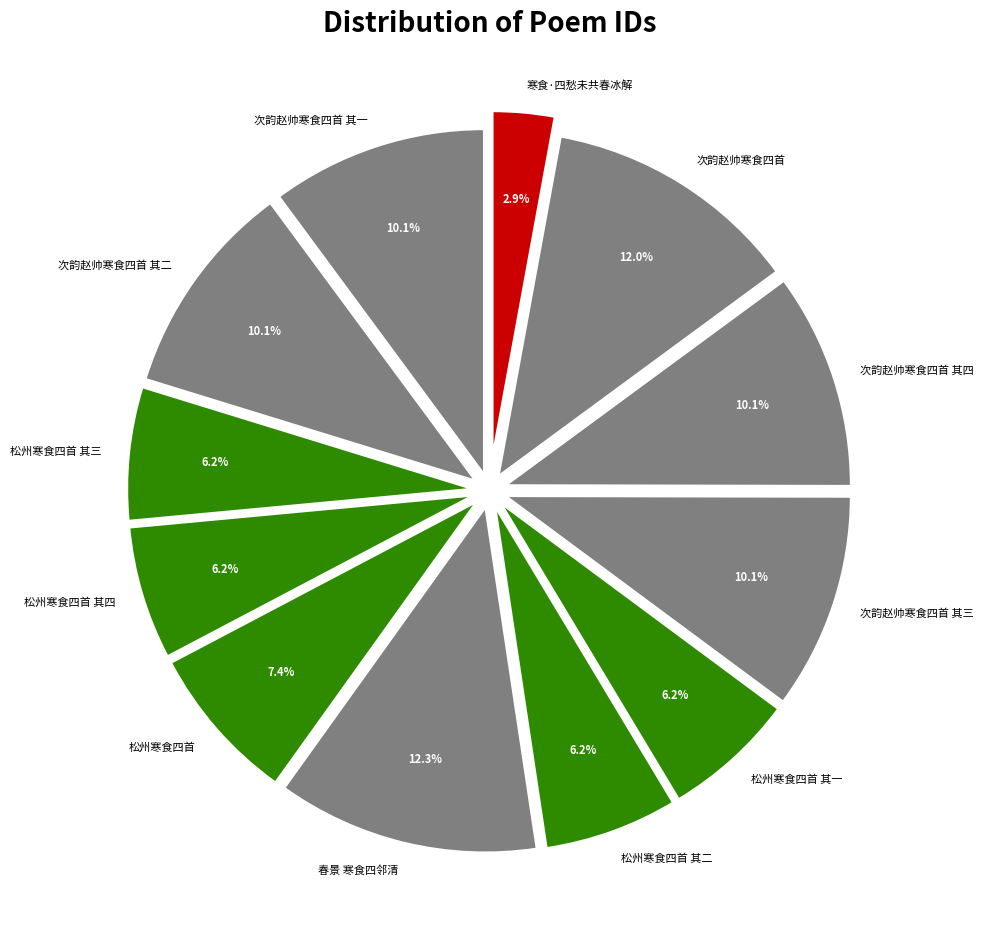

What is the smallest slice in the pie chart?

寒食·四愁未共春冰解